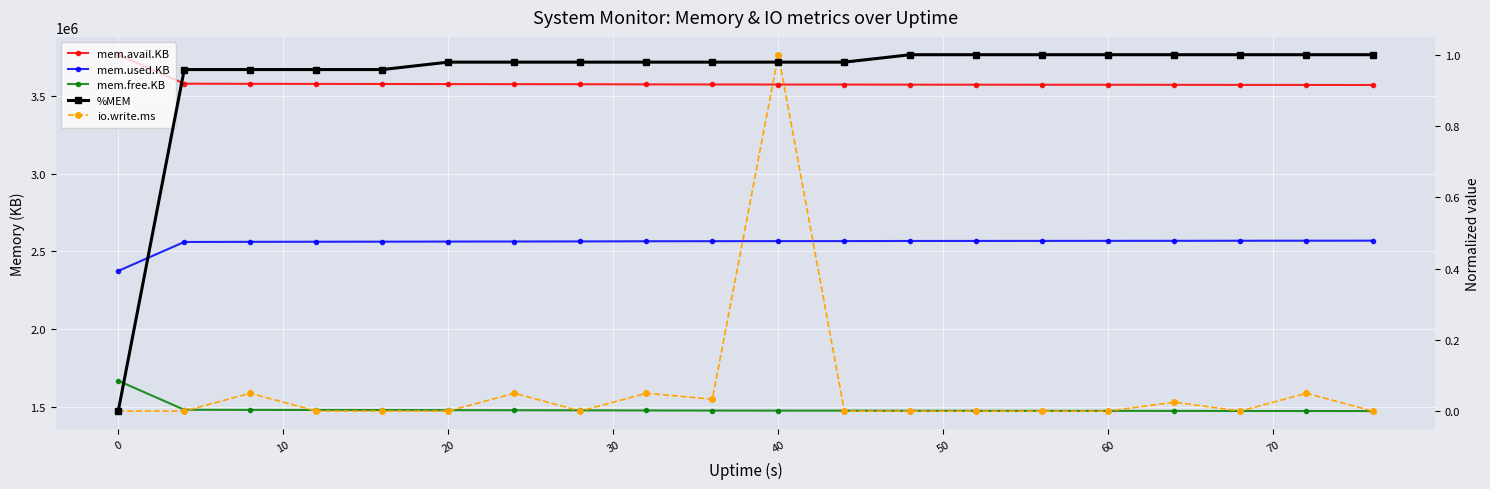

Count the number of categories in the chart.

20